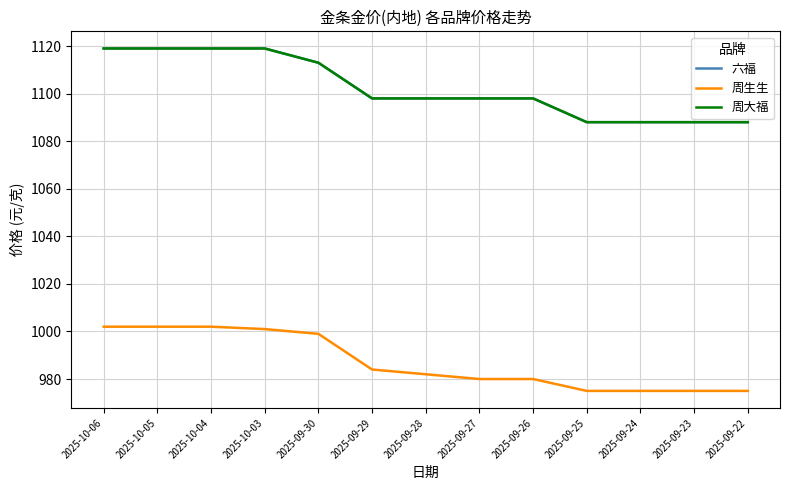

What is the total value across all series at 2025-09-25?

3151